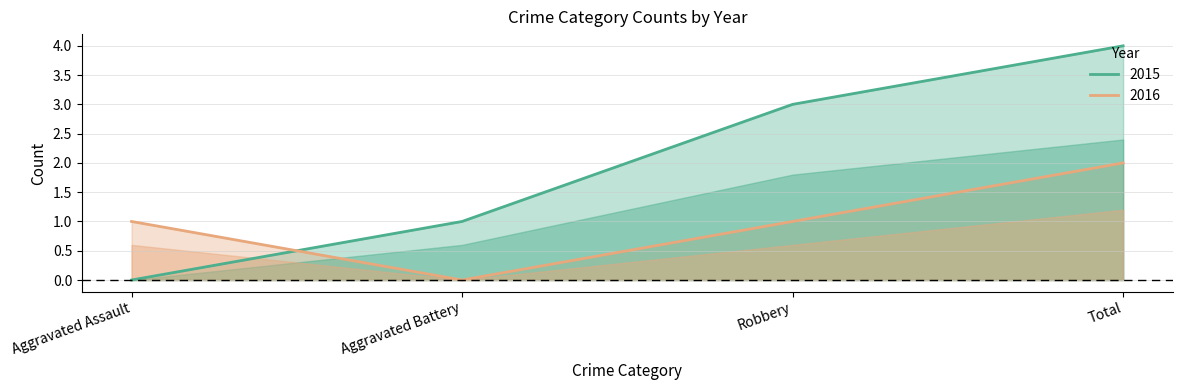

Which has a higher value, Aggravated Assault or Total?

Total